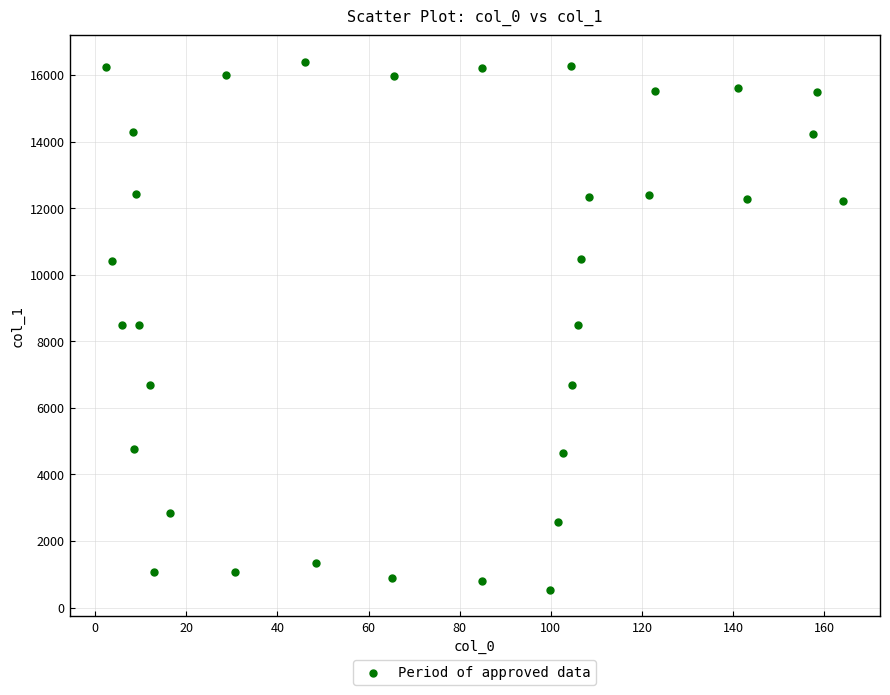

What is the range of X values (max minus min)?

161.7